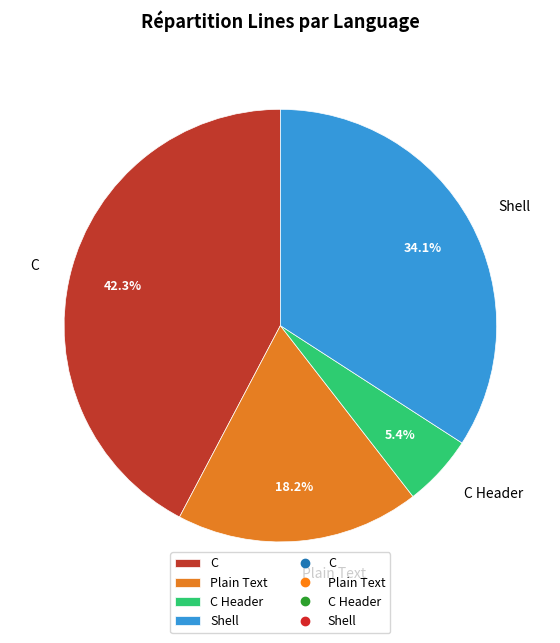

Approximately how many times larger is the value at Plain Text compared to C?

0.4